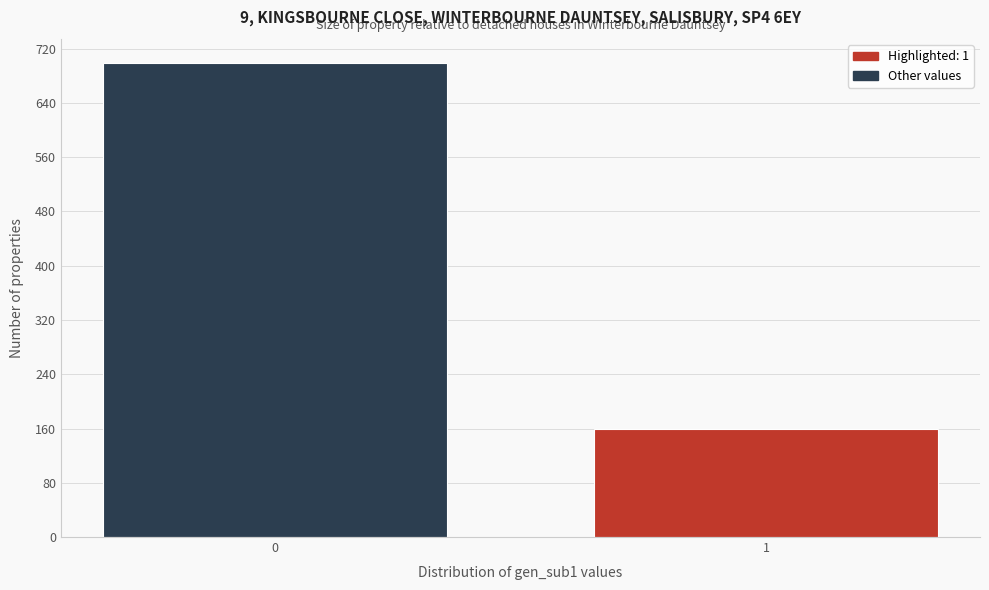

Reading left to right, list all the values displayed in this chart.

699	159